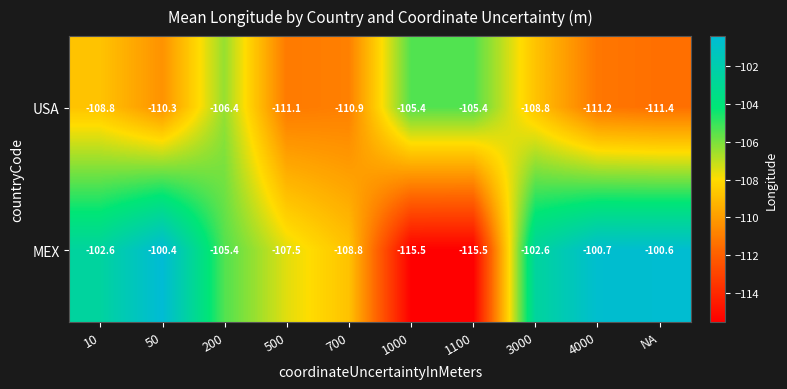

How many distinct data groups are displayed?

2